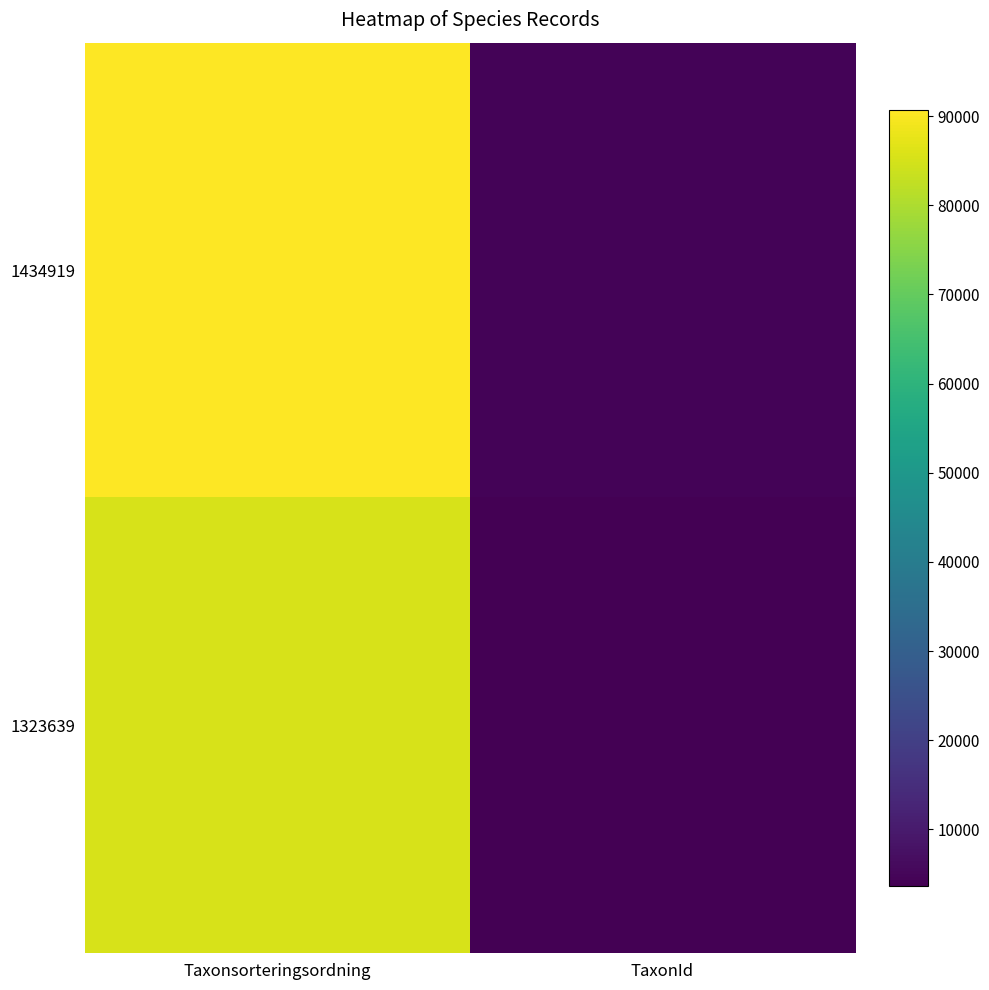

How many categories are shown in the chart?

2